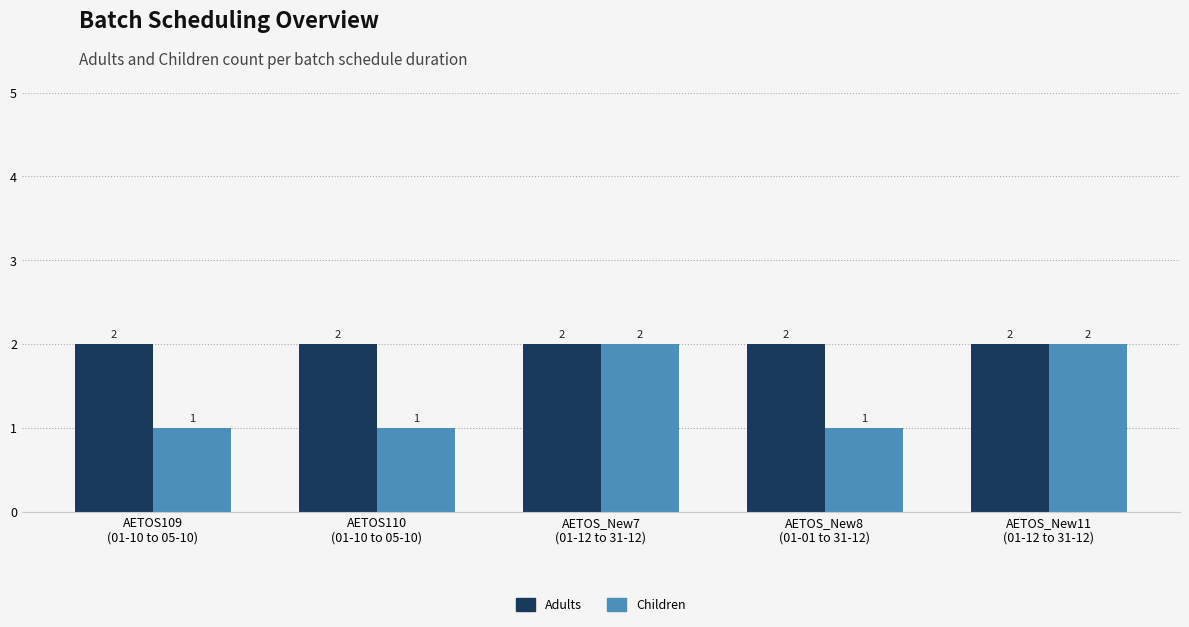

What is the smallest value displayed?

1